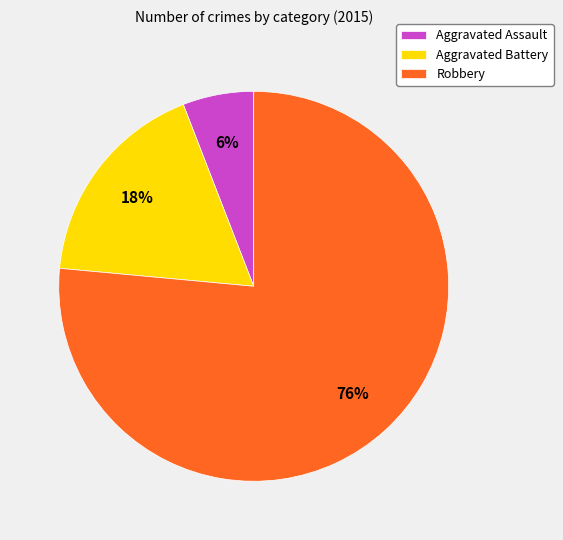

What is the ratio of the value at Aggravated Battery to the value at Robbery?

0.2